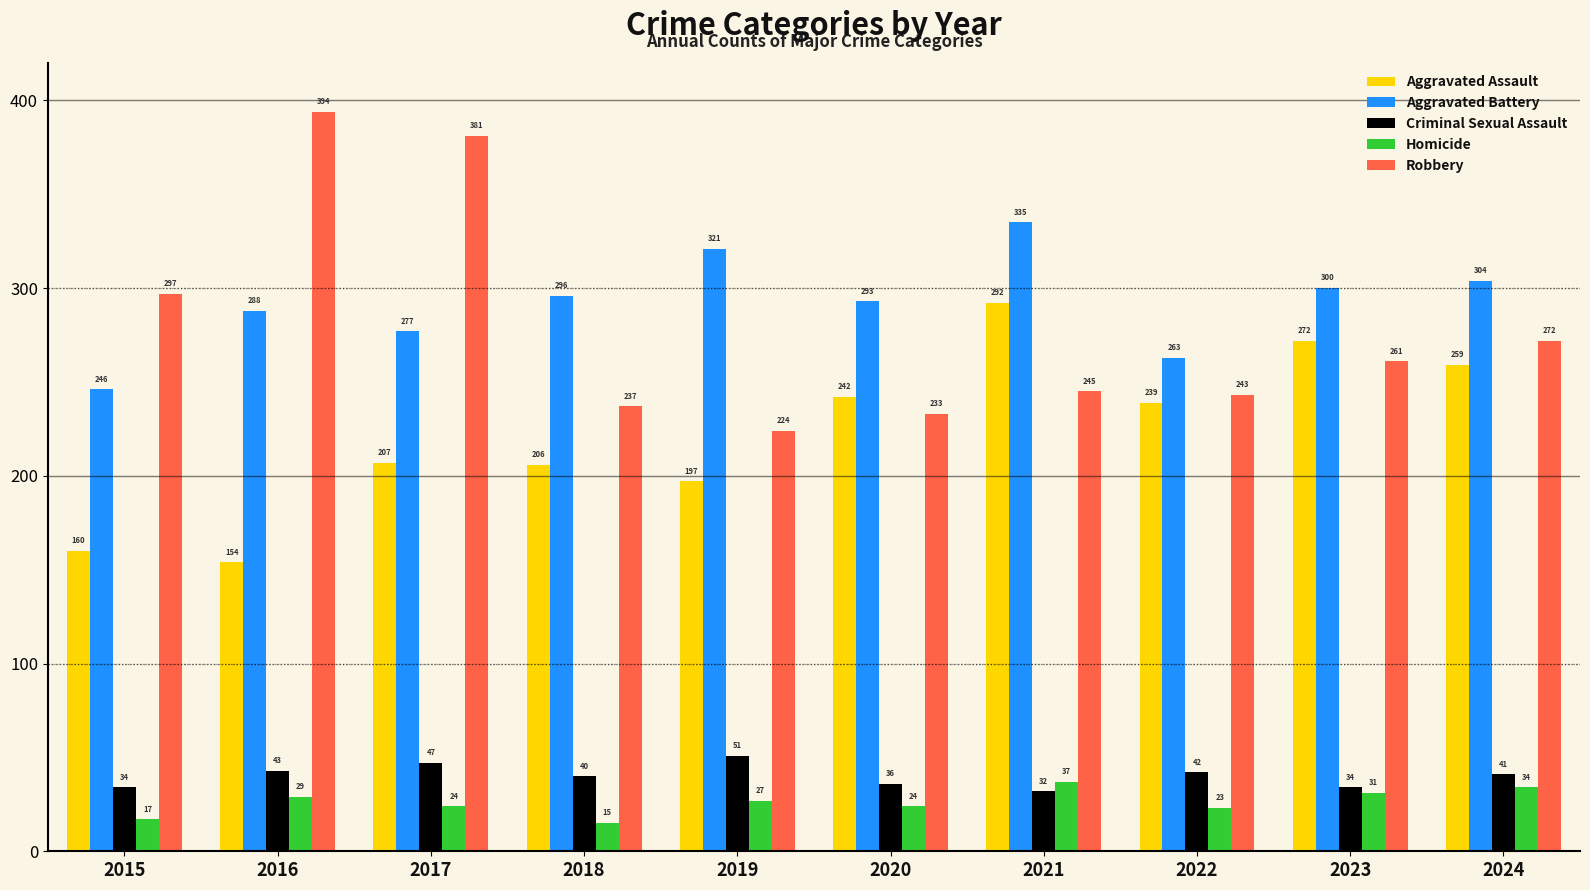

At how many categories does at least one series exceed 162?

10